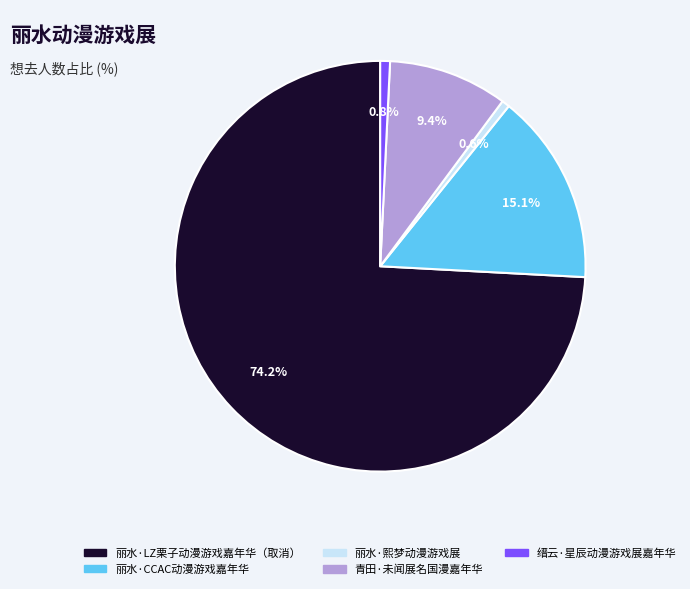

What percentage is the 青田·未闻展名国漫嘉年华 slice, to the nearest percent?

9%